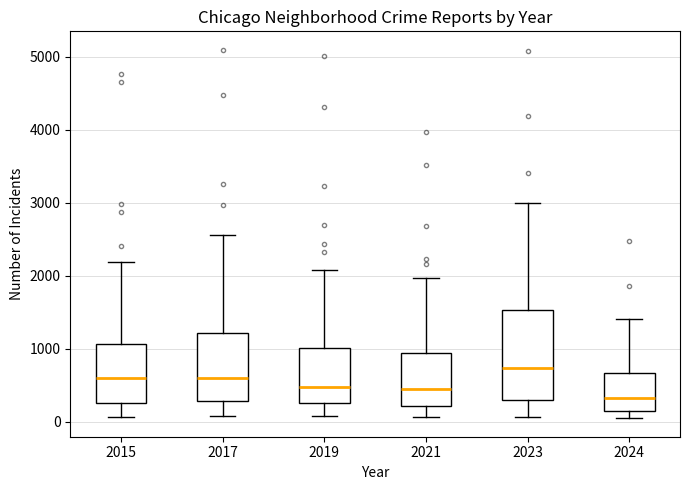

Which box has the lowest median line?

2024